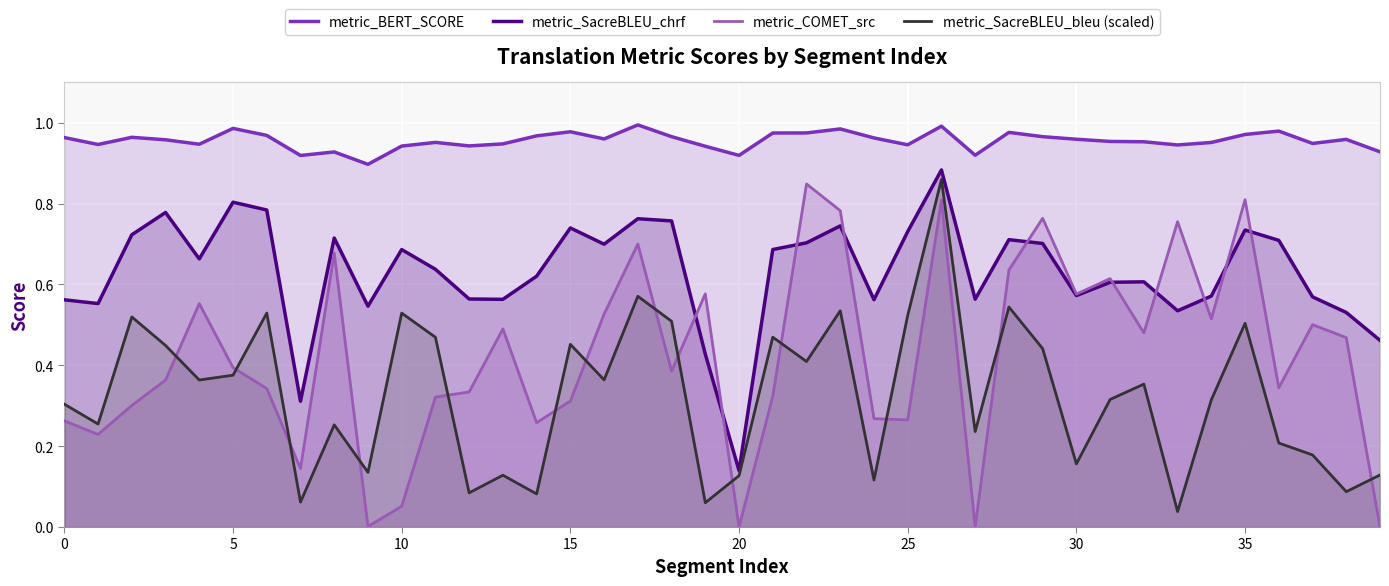

At which label does metric_SacreBLEU_chrf reach its minimum?

20